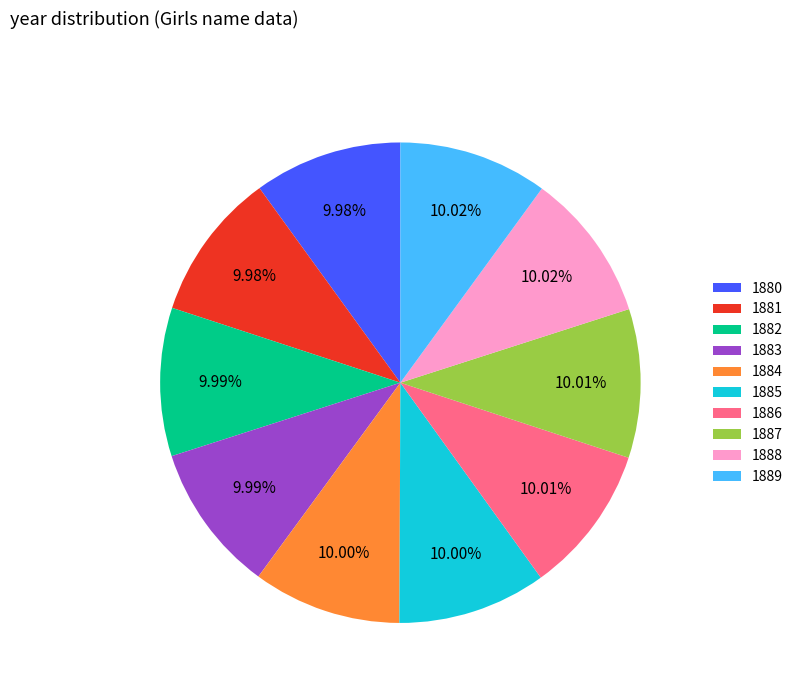

To the nearest percent, what percentage of the pie is 1884?

10%